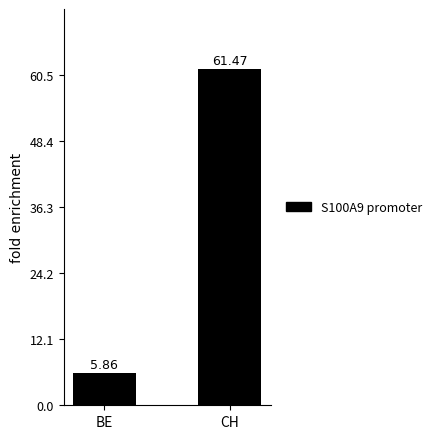

What is the change in value from BE to CH?

+55.6